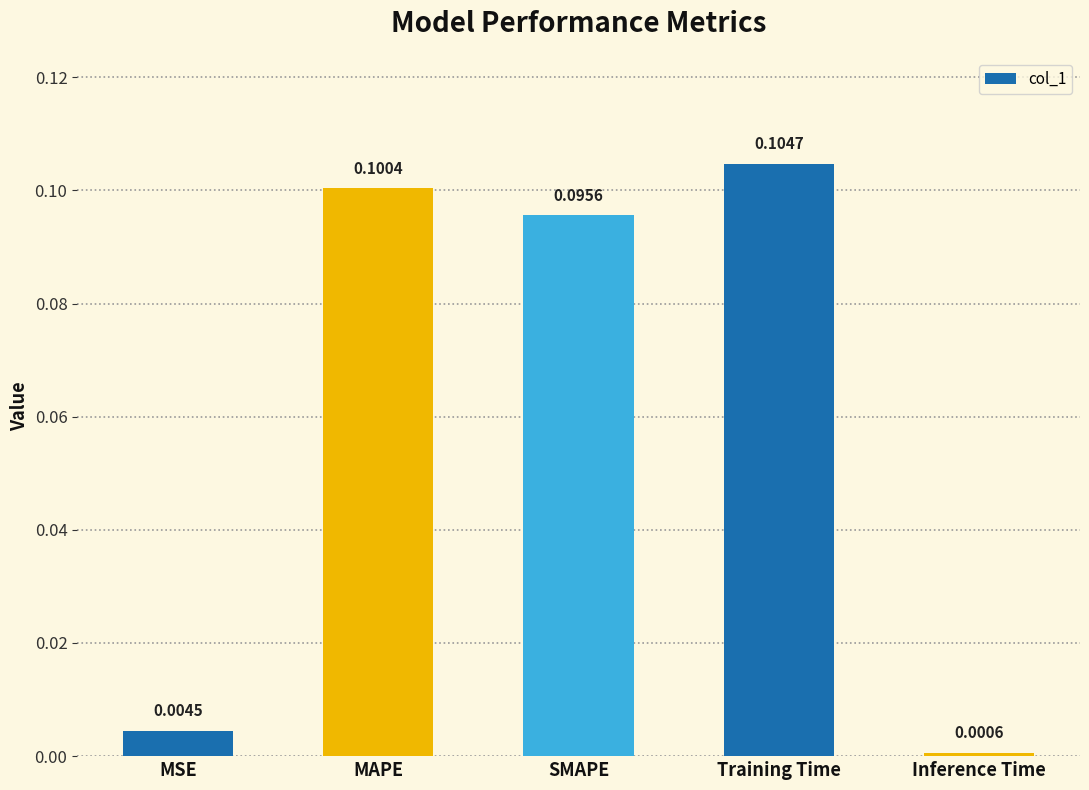

What is the sum of all values?

0.3